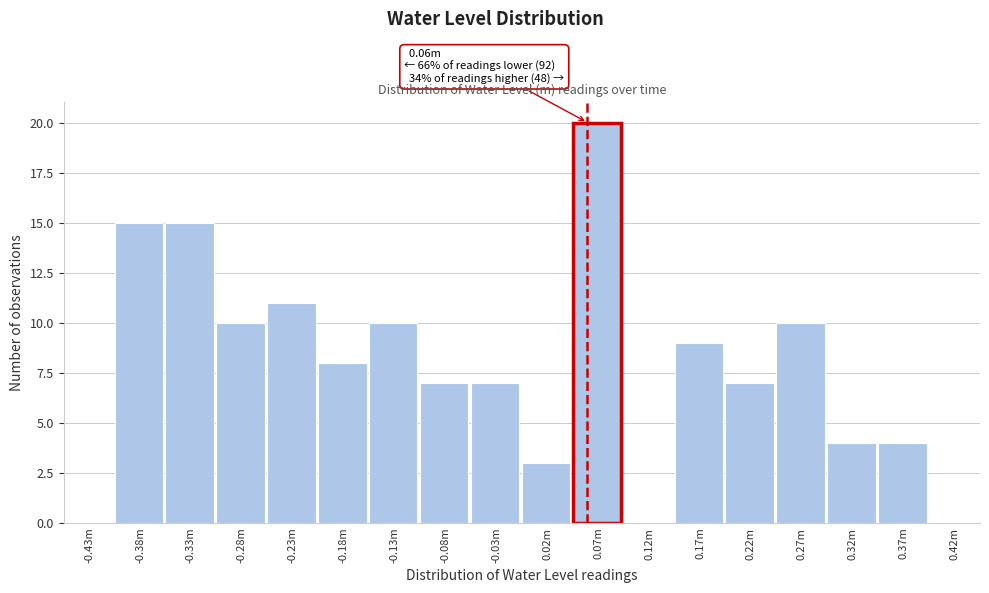

Reading left to right, list all the values displayed in this chart.

-0.43m=0	-0.38m=15	-0.33m=15	-0.28m=10	-0.23m=11	-0.18m=8	-0.13m=10	-0.08m=7	-0.03m=7	0.02m=3	0.07m=20	0.12m=0	0.17m=9	0.22m=7	0.27m=10	0.32m=4	0.37m=4	0.42m=0